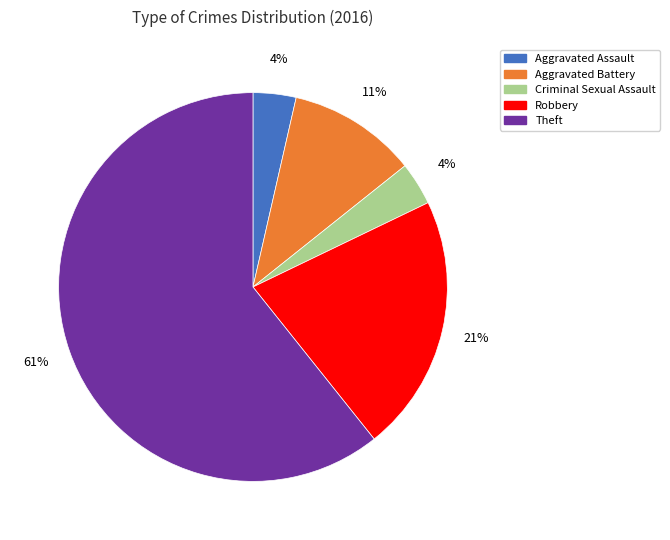

Count the number of slices in the pie.

5